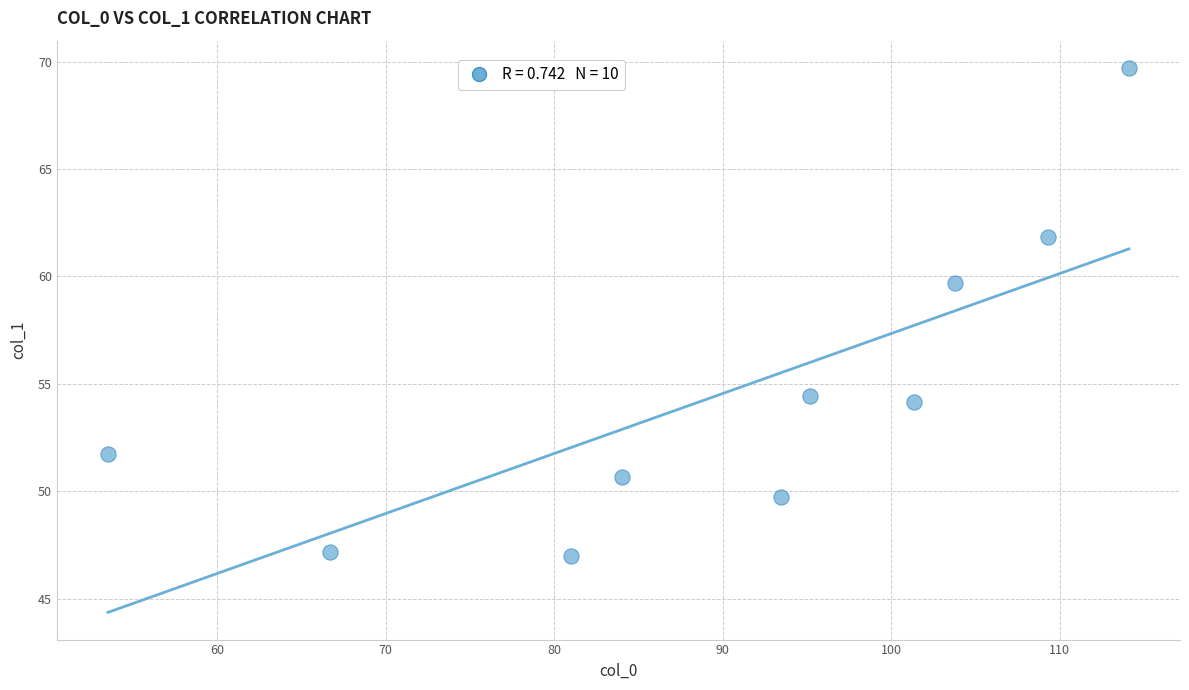

What Y value in the scatter plot is closest to 58?

59.7